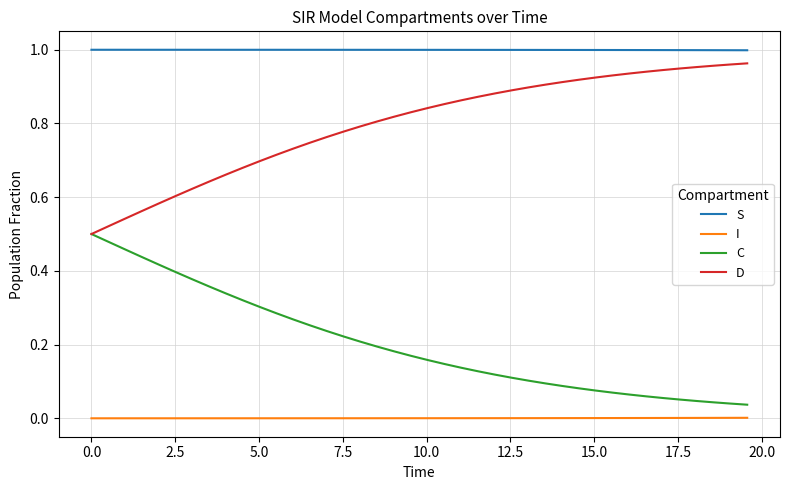

List the series in order of their overall mean, lowest first.

I, C, D, S